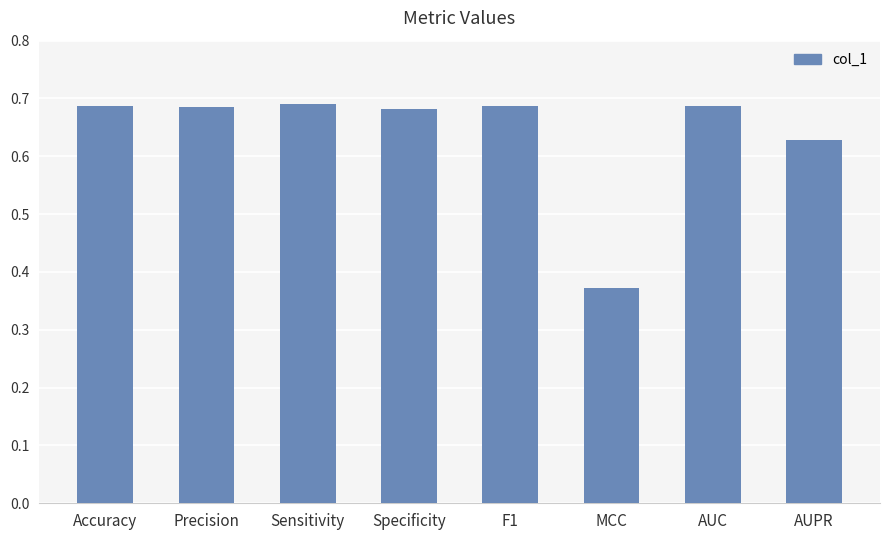

The value at Sensitivity is 0.2. True or false?

False